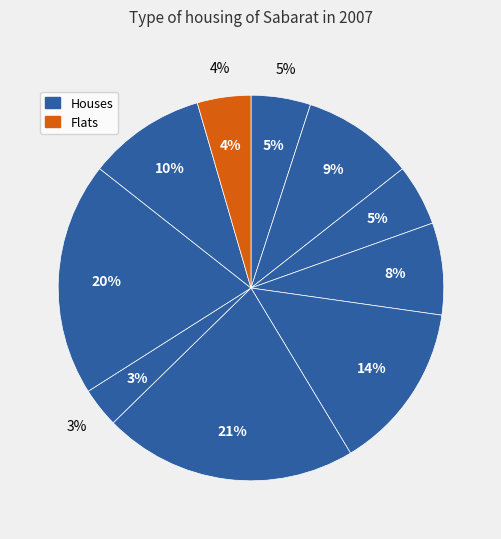

Is Lê Thị Hồng the majority of the pie?

No